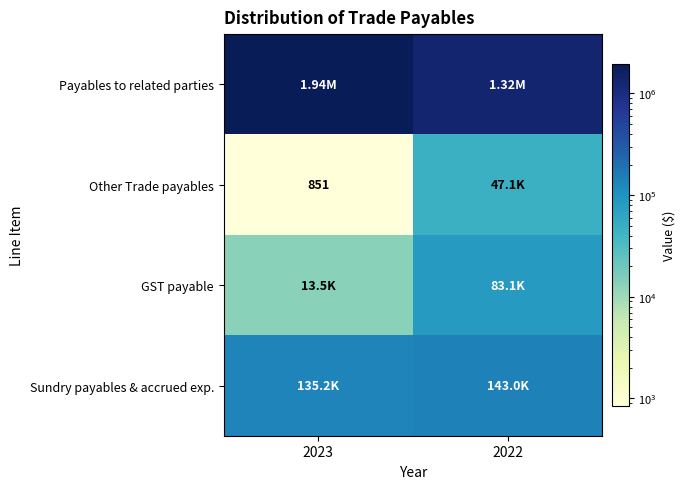

Count the GST payable values in the range 13474 to 83111.

2